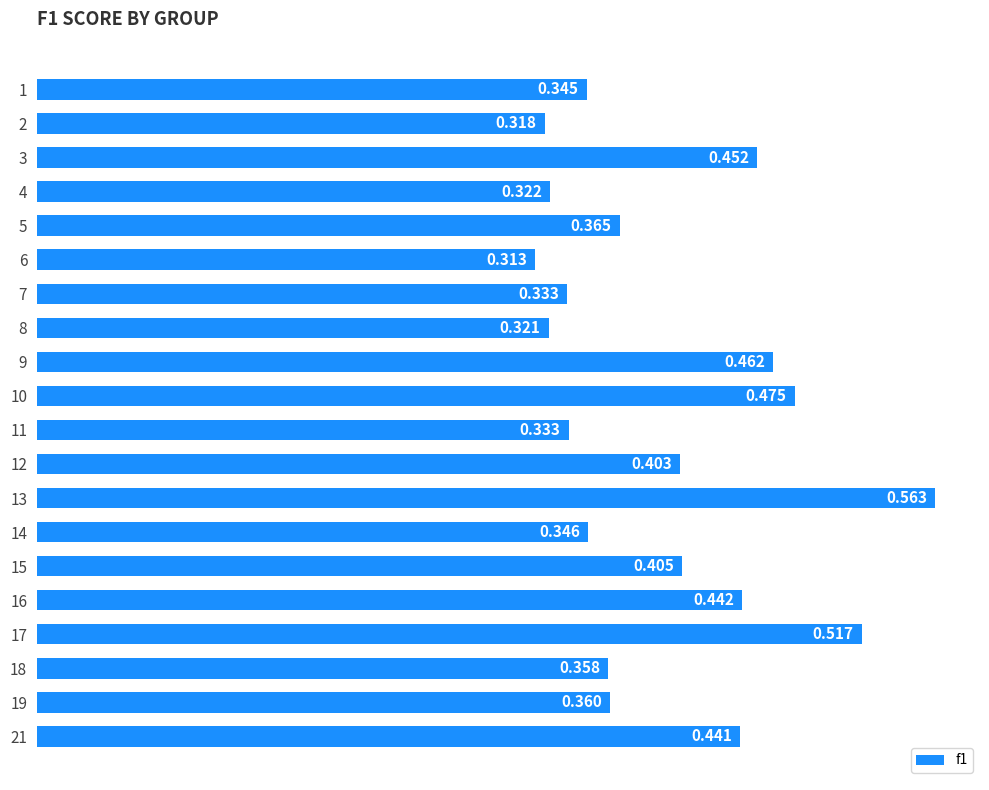

How many bars are there in total?

20